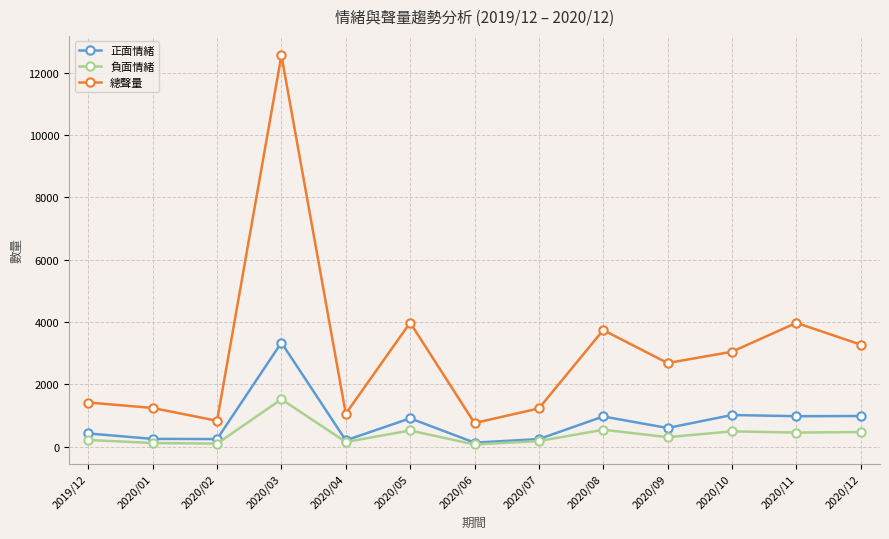

Between 2020/06 and 2020/08, which series saw the biggest shift?

總聲量